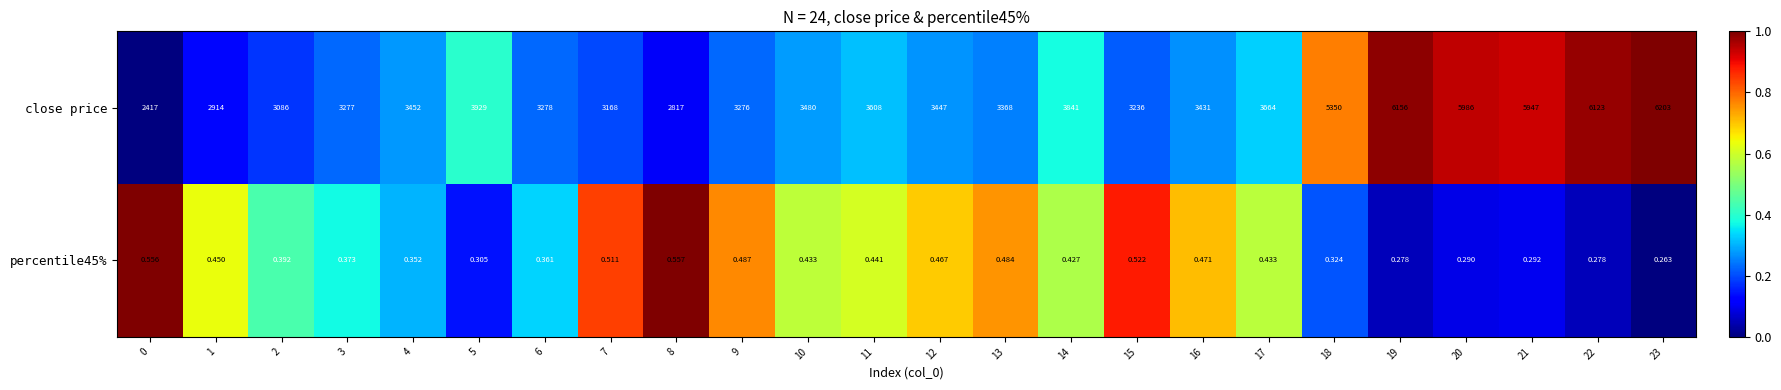

What is the difference between the highest and lowest values at 17?

3663.6